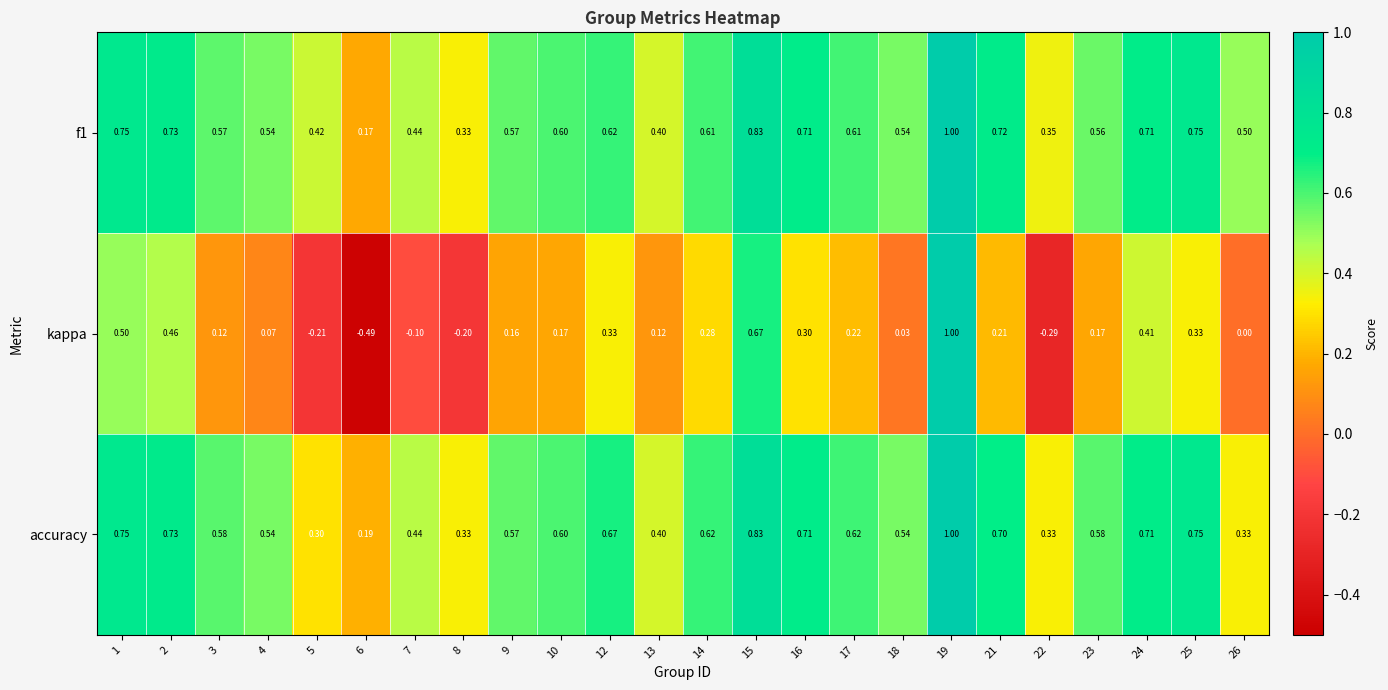

Between 7 and 12, which series saw the biggest shift?

kappa